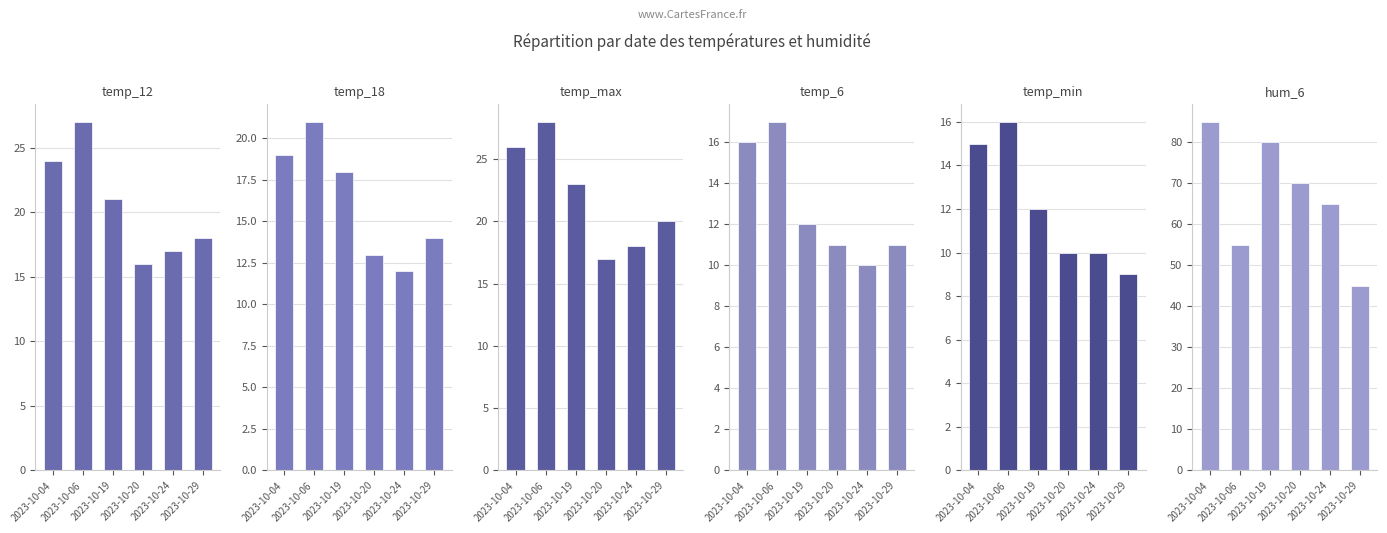

What is the spread (max minus min) of values at 2023-10-20?

60